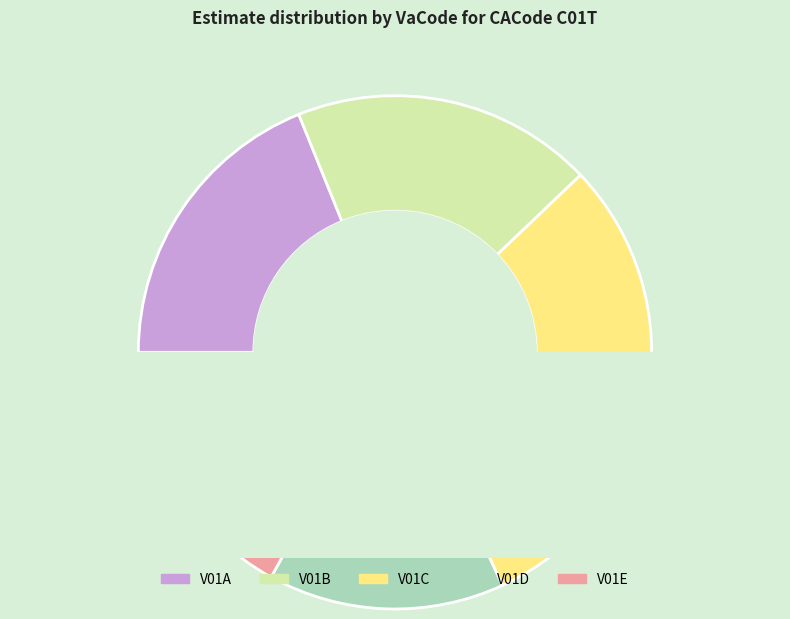

Count the number of slices in the pie.

5